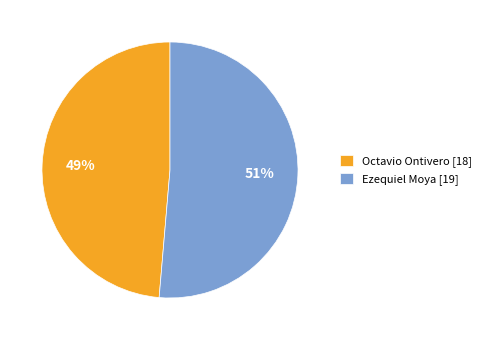

Is the sum of Octavio Ontivero [18] and Ezequiel Moya [19] greater than half?

Yes